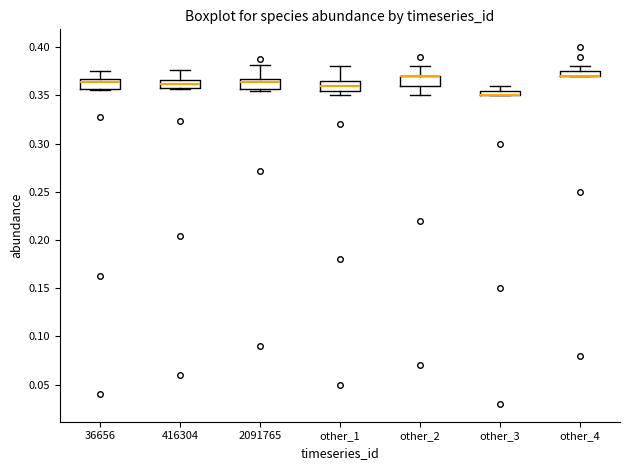

Where does the median line of the box for other_1 sit on the y-axis? The values are not printed on the chart, so give them approximately, as read against the axis.

0.360